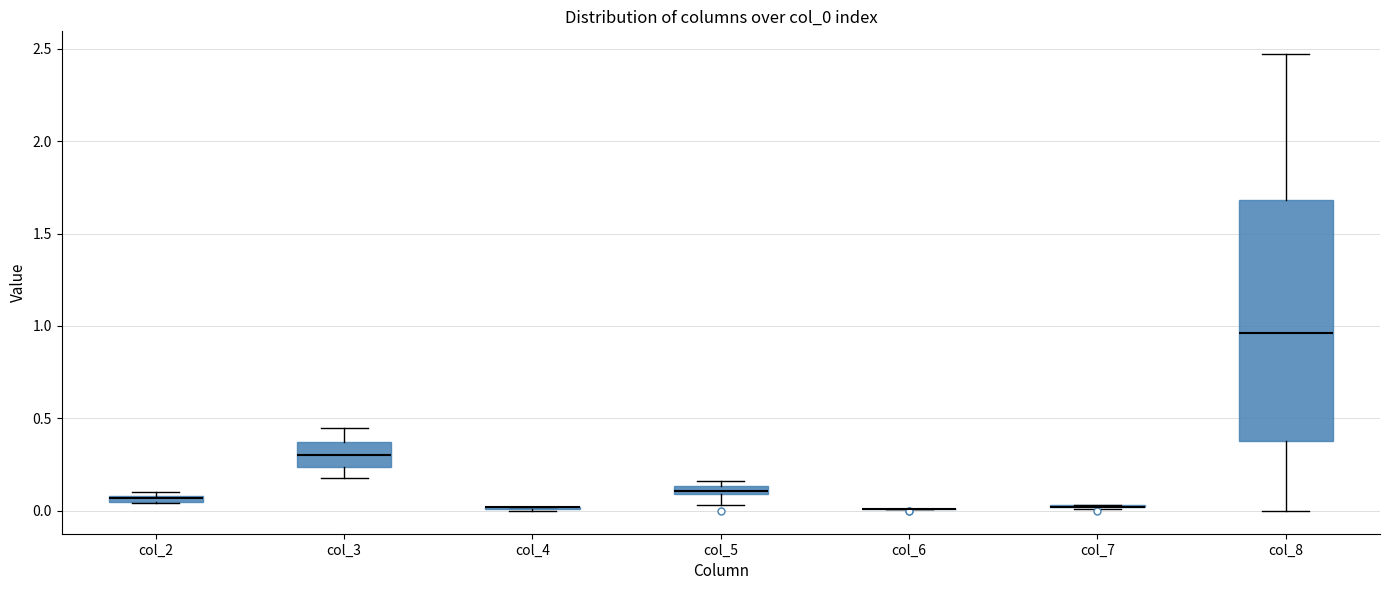

Which box is the tallest, from its lower edge to its upper edge?

col_8